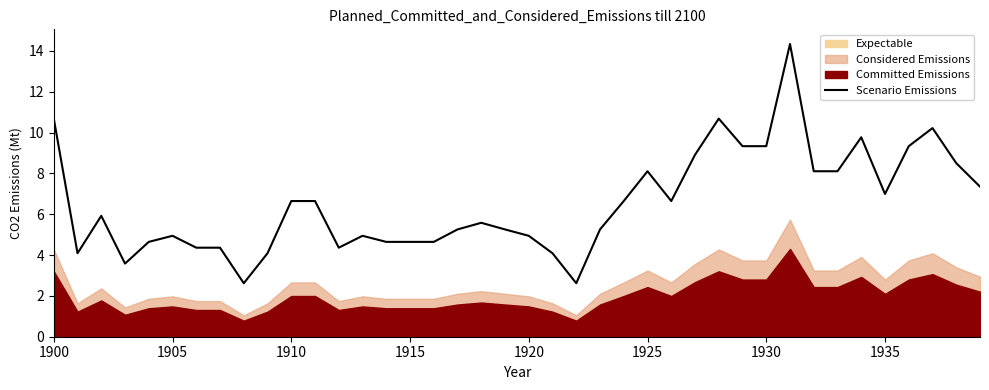

What is the highest value of the Scenario Emissions series?

14.3